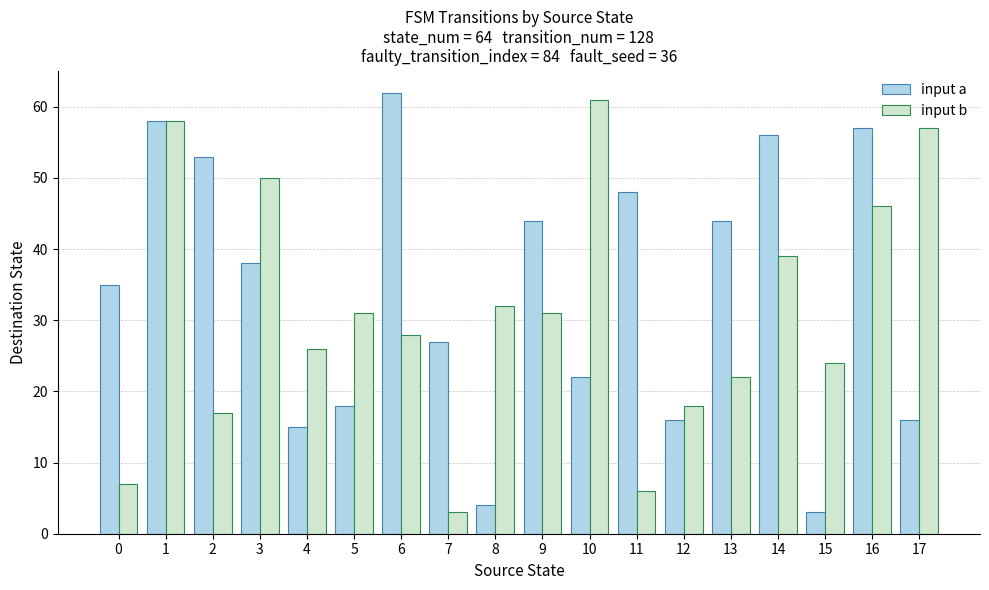

Which category has the highest value in the input b series?

10